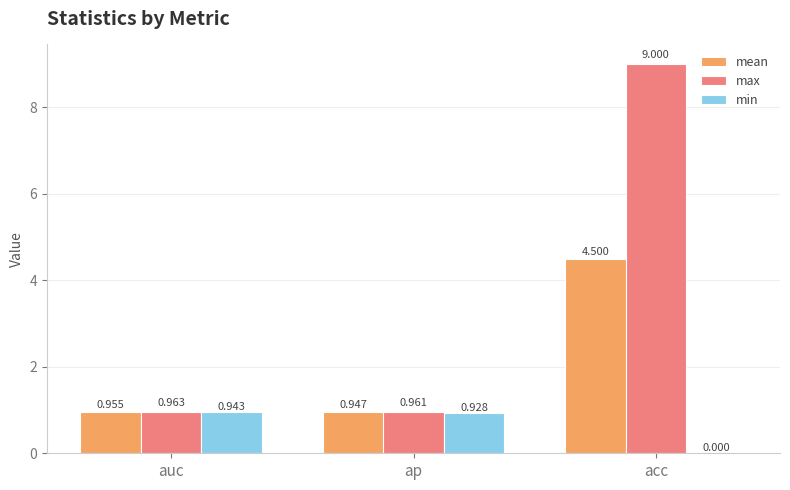

What is the sum of all mean values?

6.4